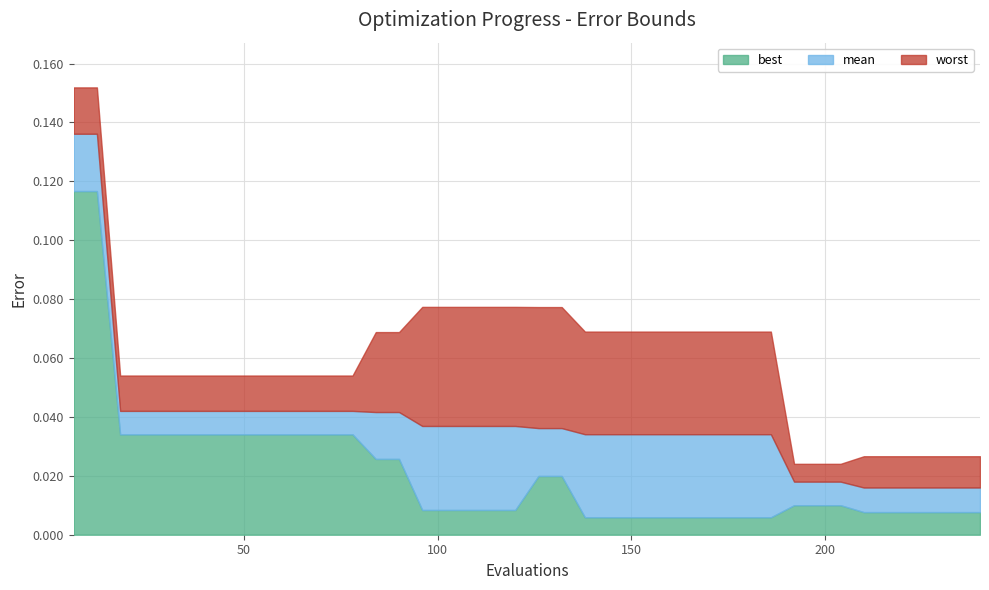

True or false: best and mean cross at least once.

False